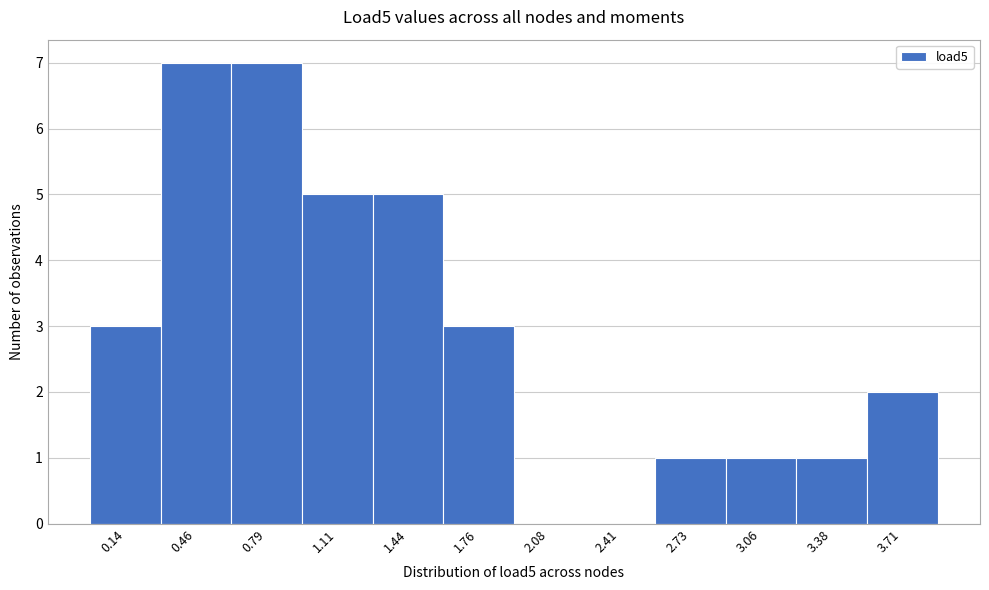

Reading right to left, transcribe all the data shown in this chart.

3.71=2	3.38=1	3.06=1	2.73=1	2.41=0	2.08=0	1.76=3	1.44=5	1.11=5	0.79=7	0.46=7	0.14=3